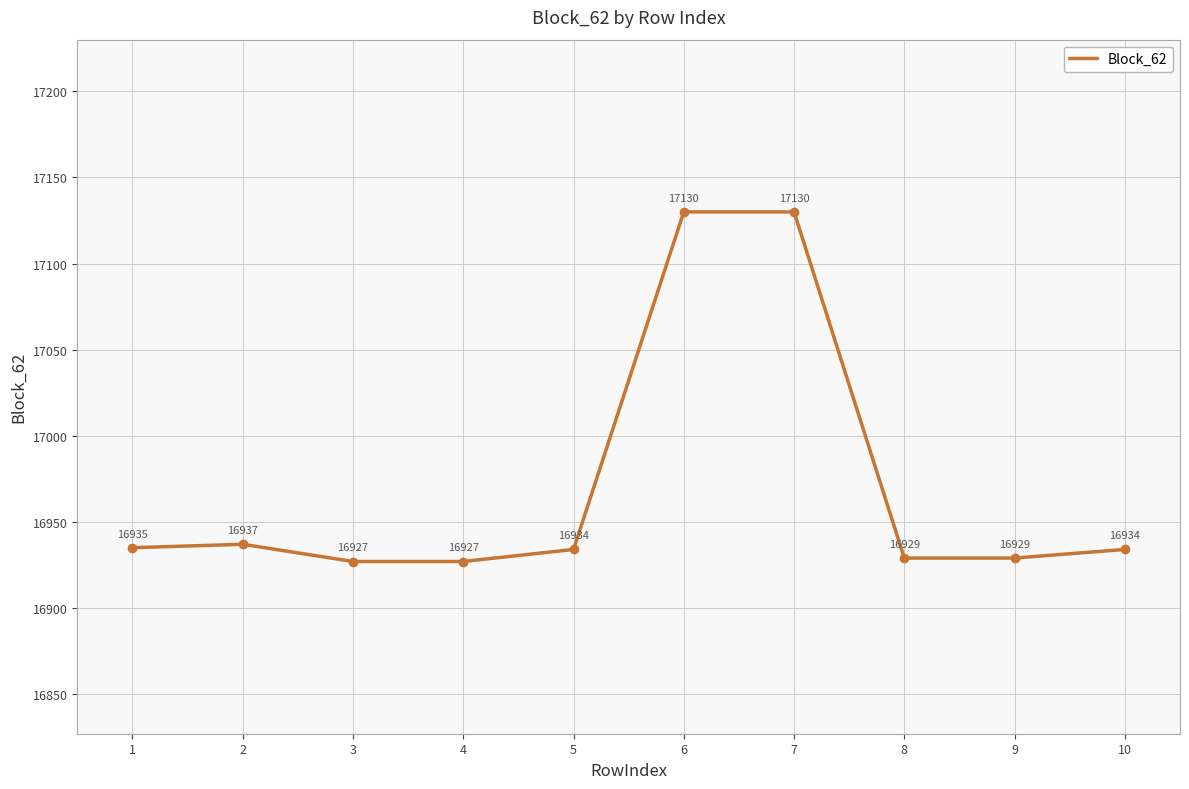

How many lines are shown in the chart?

1